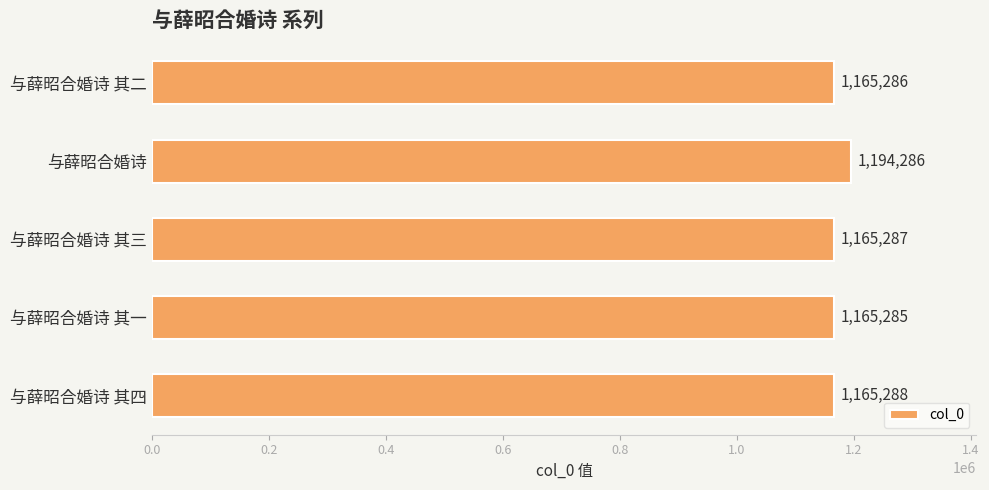

True or false: the data shows 1194286 at 与薛昭合婚诗.

True